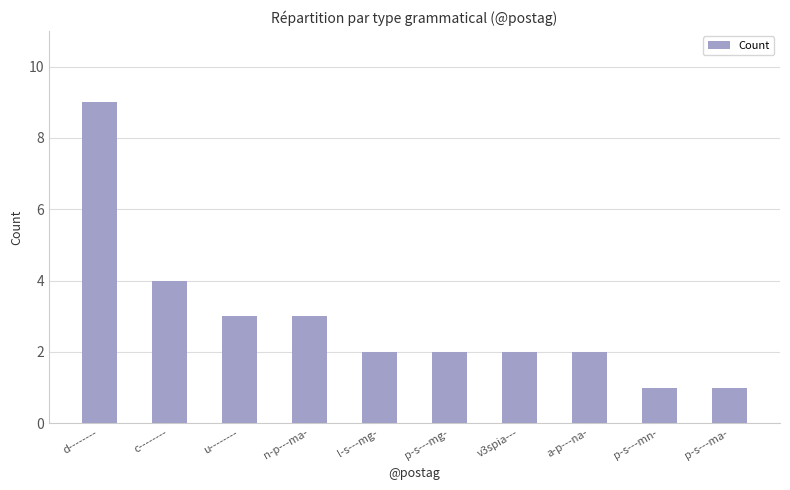

Reading right to left, list all the values displayed in this chart.

p-s---ma-=1	p-s---mn-=1	a-p---na-=2	v3spia---=2	p-s---mg-=2	l-s---mg-=2	n-p---ma-=3	u--------=3	c--------=4	d--------=9